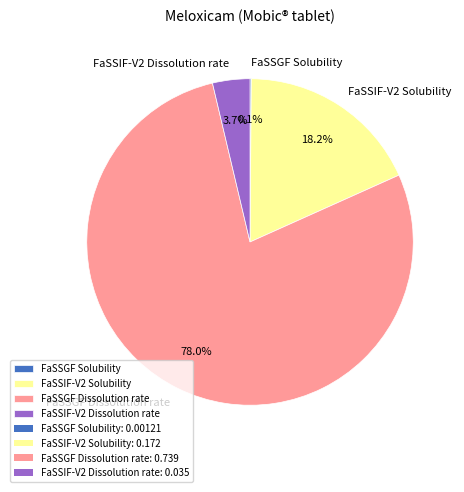

To the nearest percent, what is the difference between the largest and smallest slice percentages?

78%